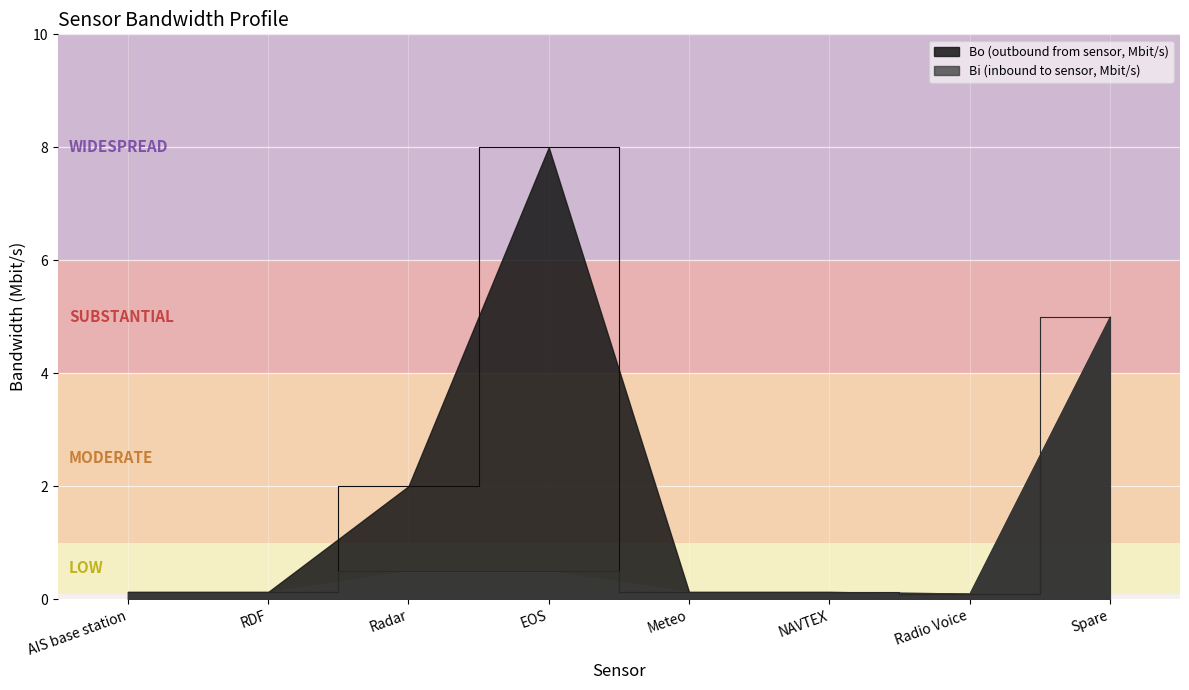

What is the difference between the second highest and minimum values in the Bi (inbound to sensor, Mbit/s) series?

0.4